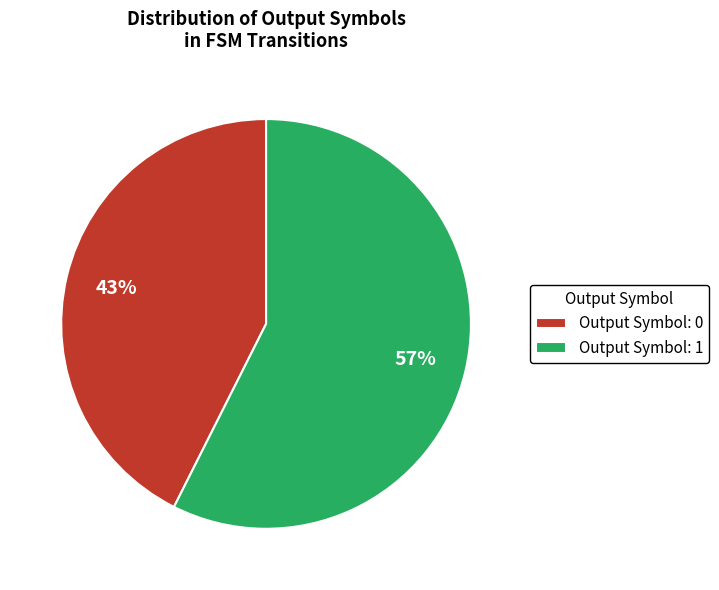

Which category accounts for the majority?

Output Symbol: 1